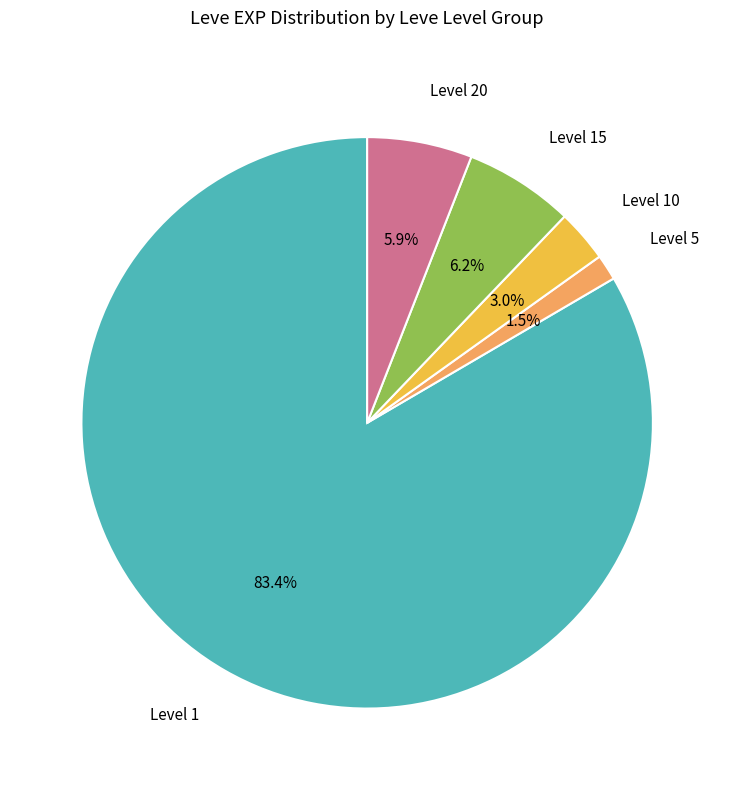

To the nearest percent, what is the difference between the largest and smallest slice percentages?

82%